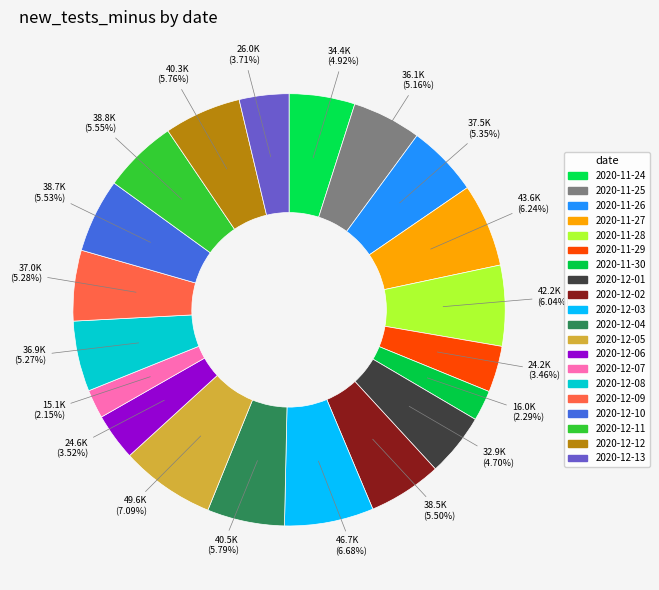

To the nearest percent, what is the combined percentage of 2020-12-08 and 2020-11-29?

9%